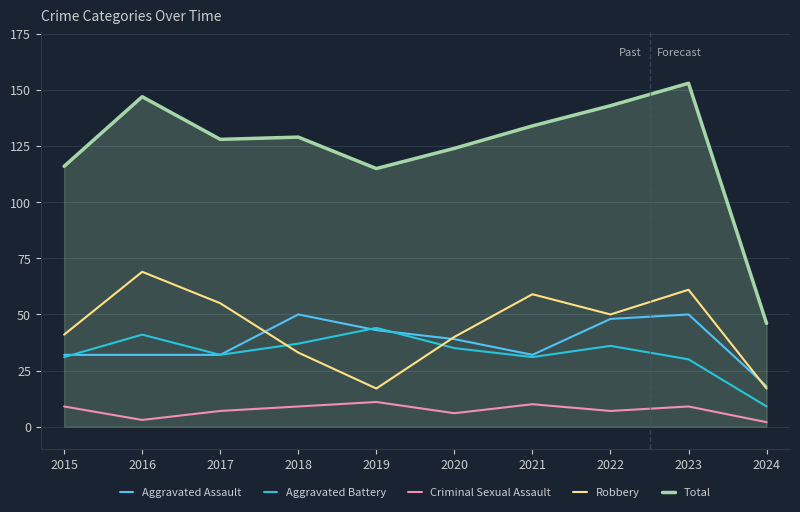

What is the maximum value shown in the chart?

153